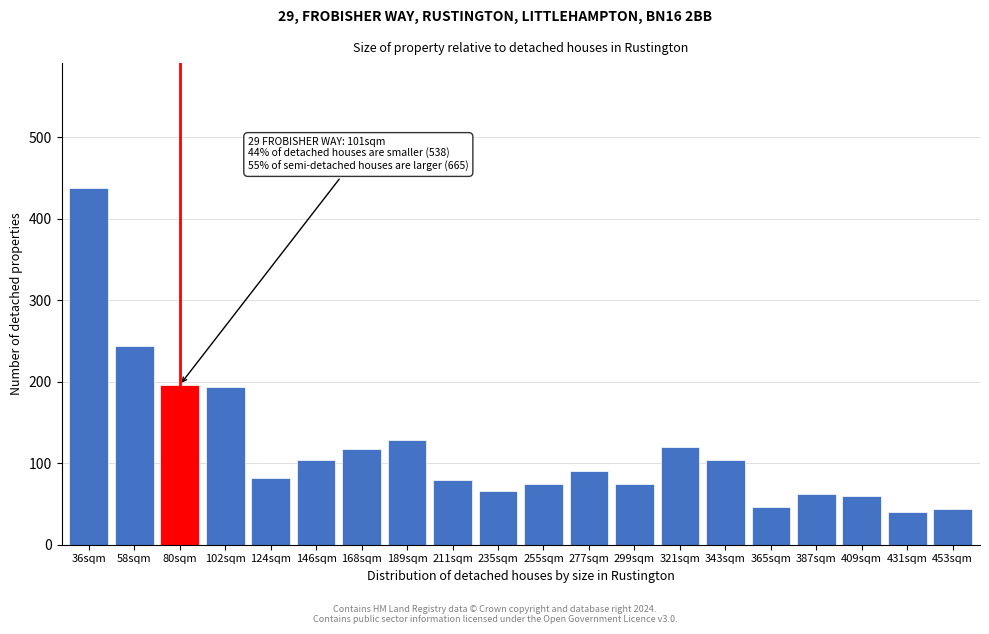

What is the difference between the maximum and minimum values?

398